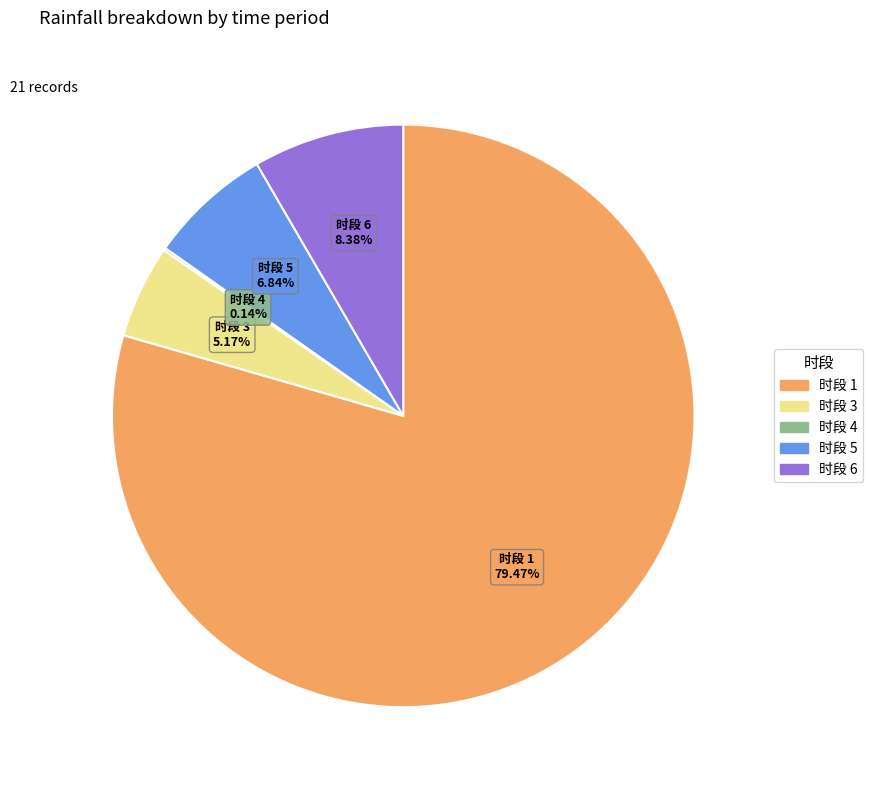

Is there a majority slice in this chart?

Yes